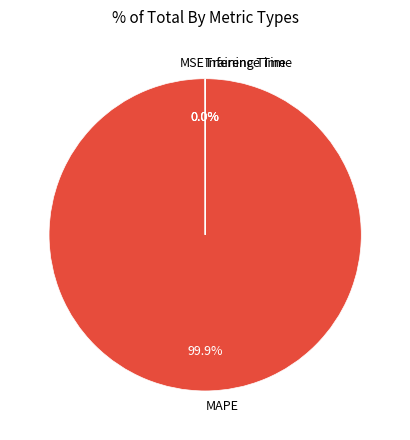

Does MAPE account for over 50% of the chart?

Yes